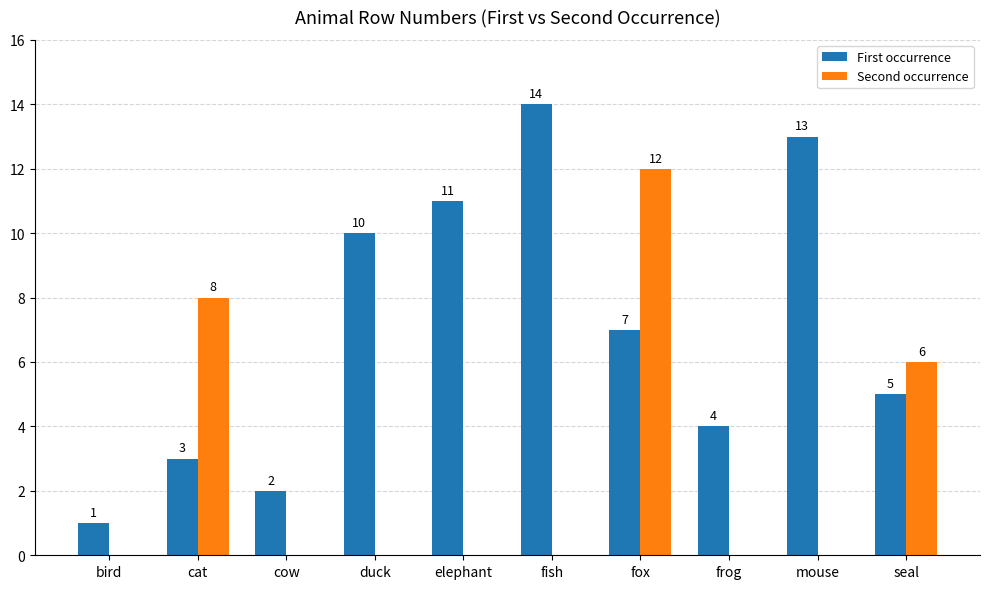

Which label corresponds to the largest value in the chart?

fish